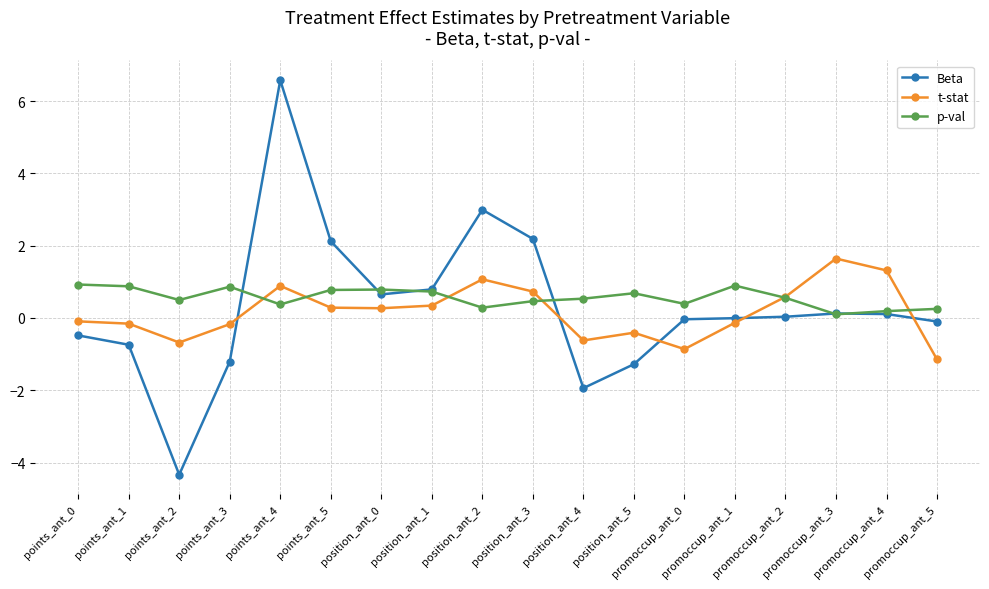

True or false: t-stat and Beta cross at least once.

True